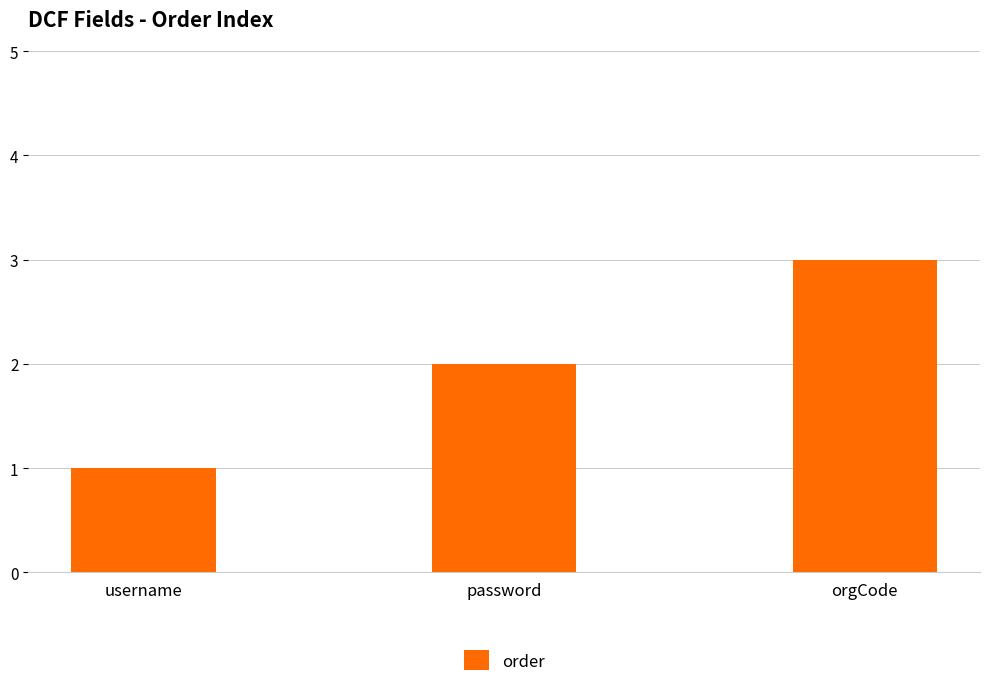

What is the value of the 1st bar from the left?

1